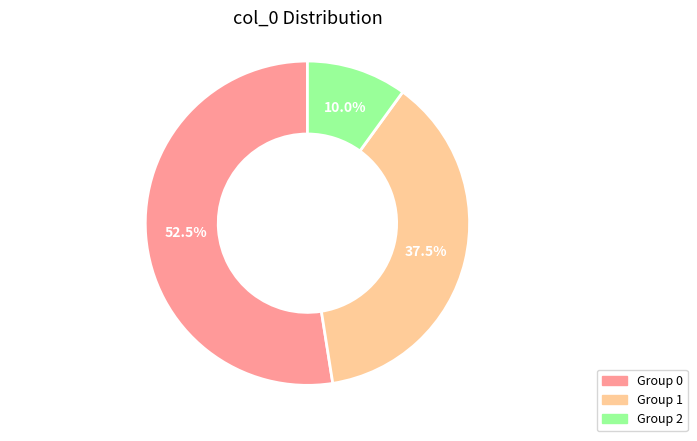

Is there a majority slice in this chart?

Yes